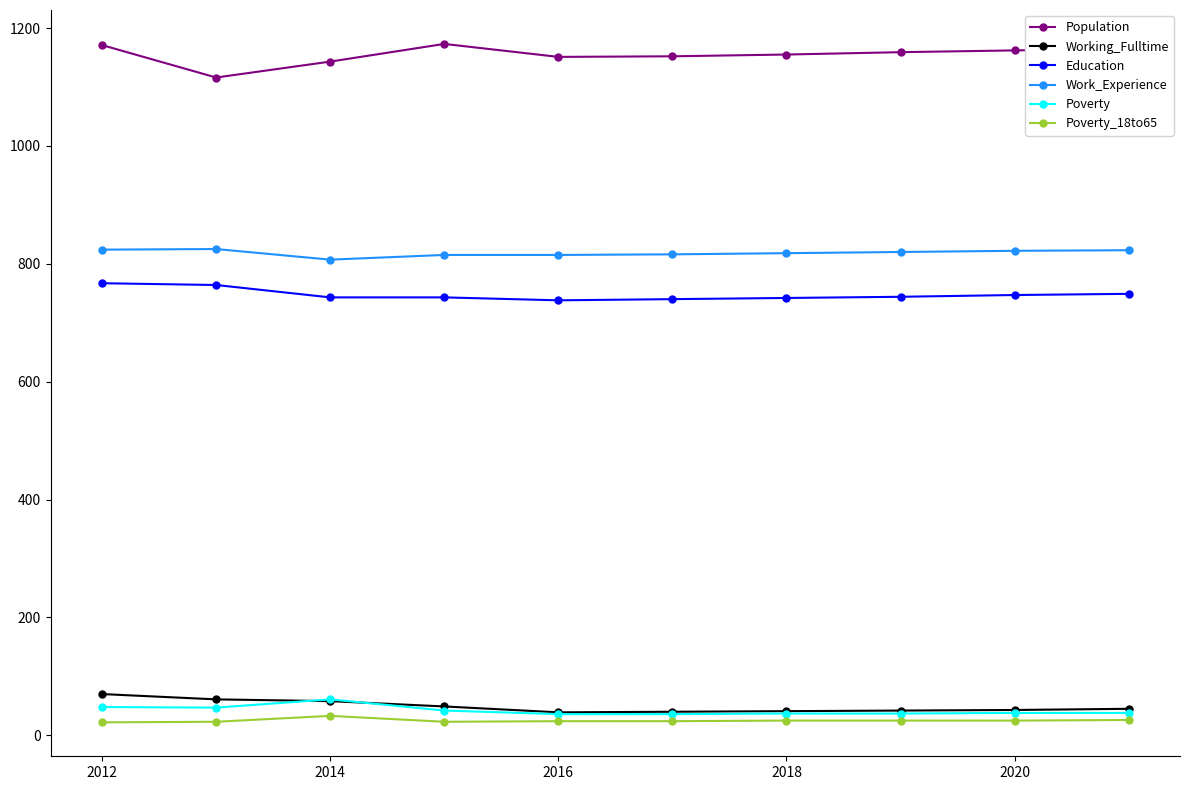

Which series has the largest total across all categories?

Population